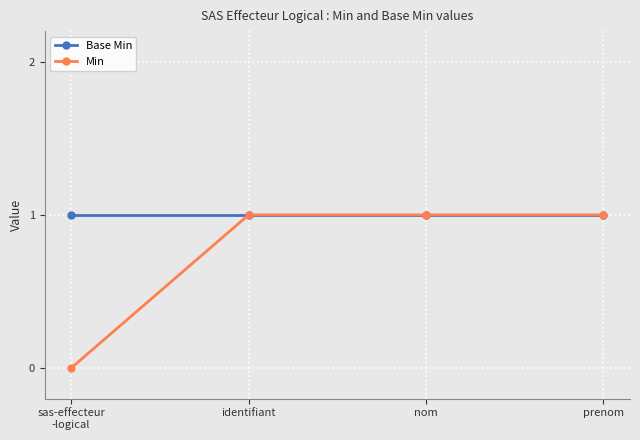

What is the value of the Min point at the 3rd from the left?

1